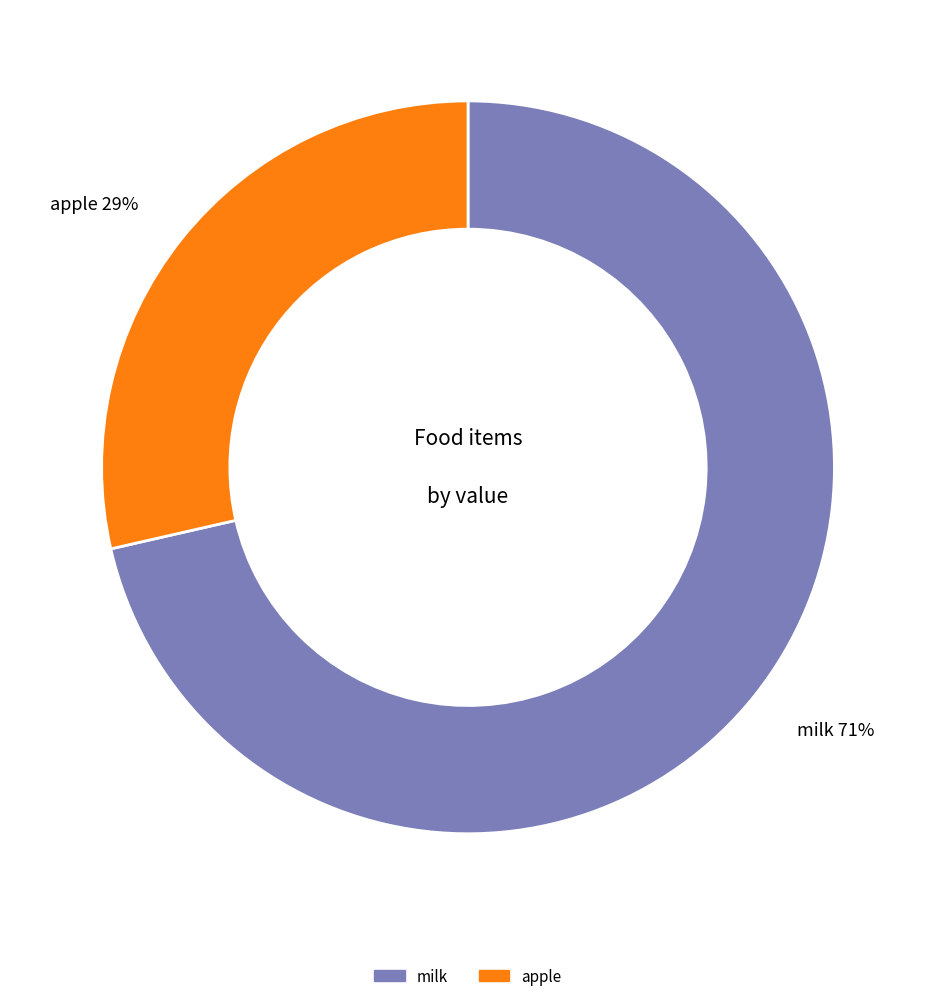

What is the smallest slice in the pie chart?

apple